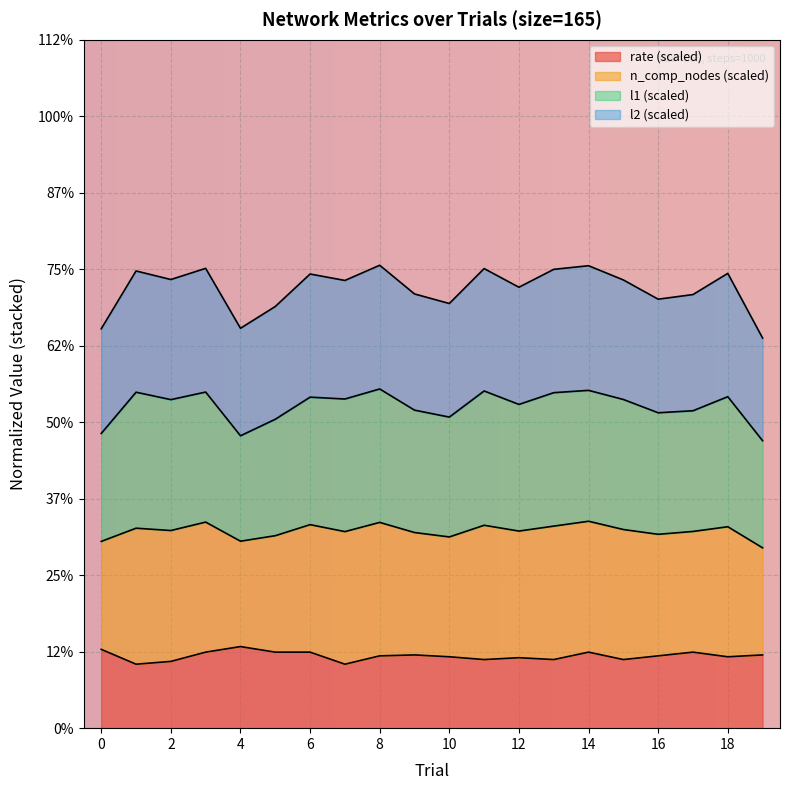

At which category is the sum across all series the highest?

14